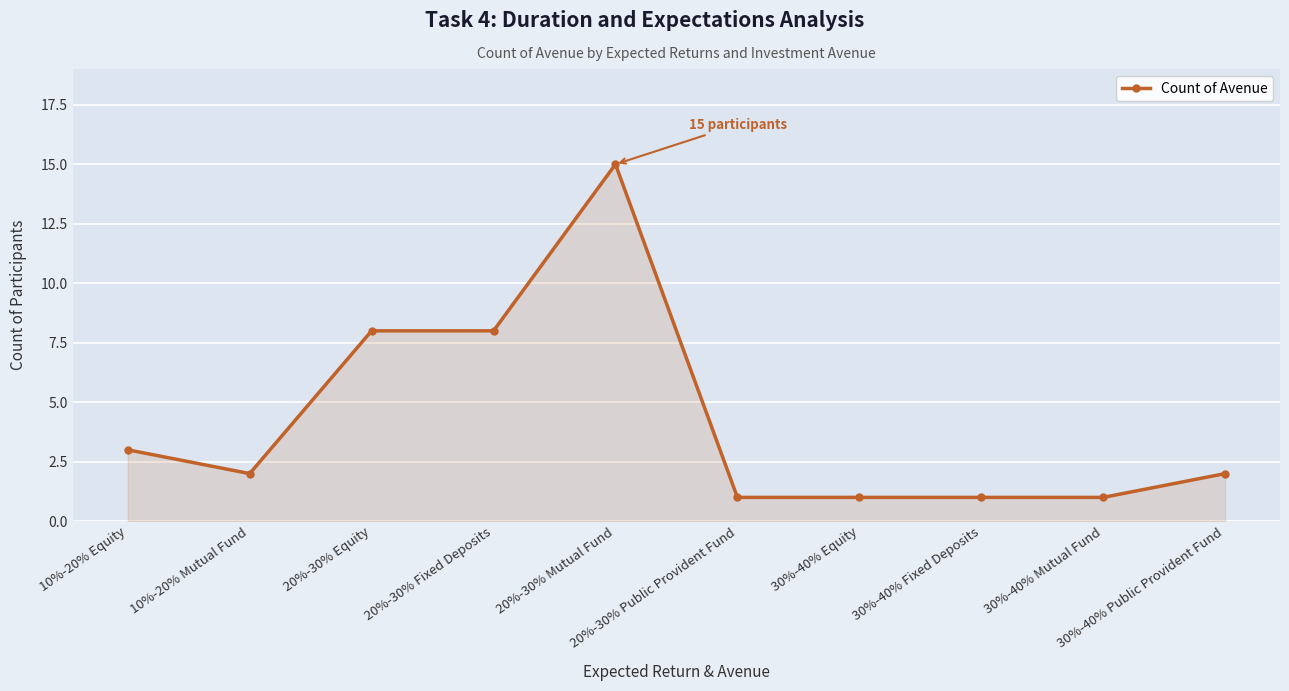

How many distinct data groups are displayed?

1